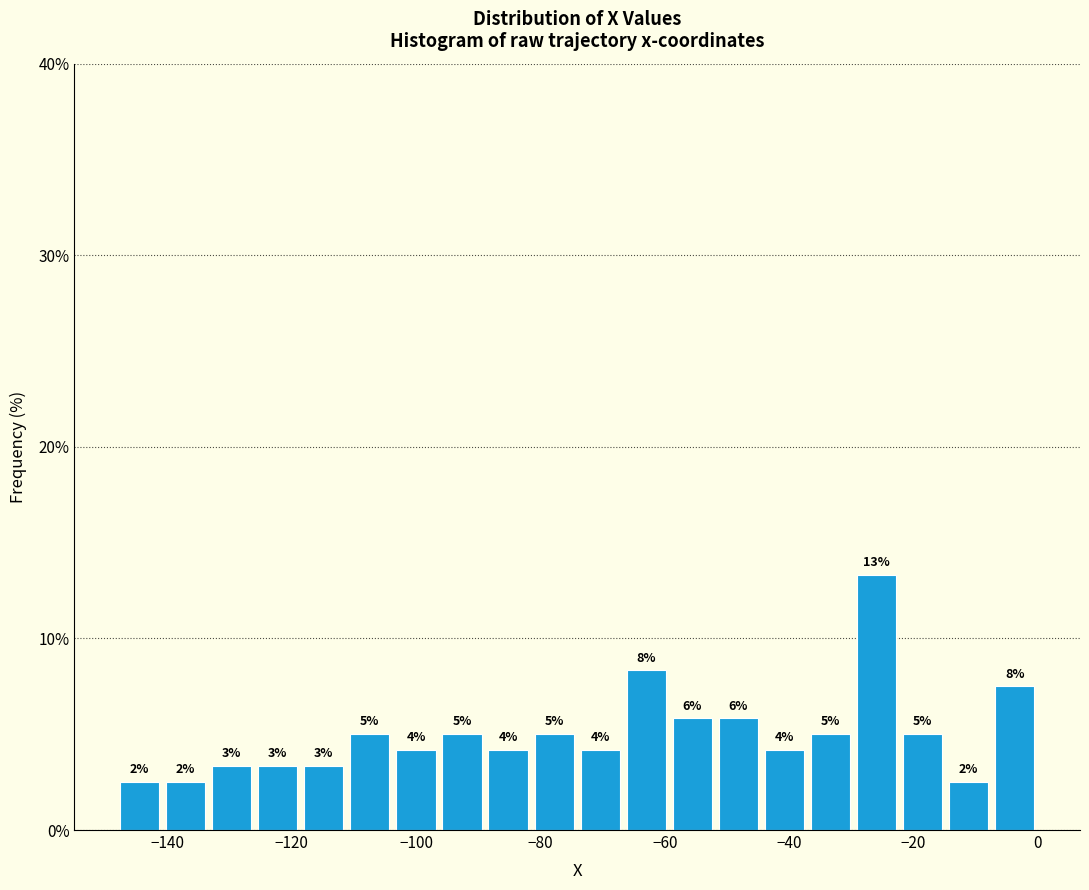

Read against the x-axis, roughly where is the centre of the tallest bar?

-26